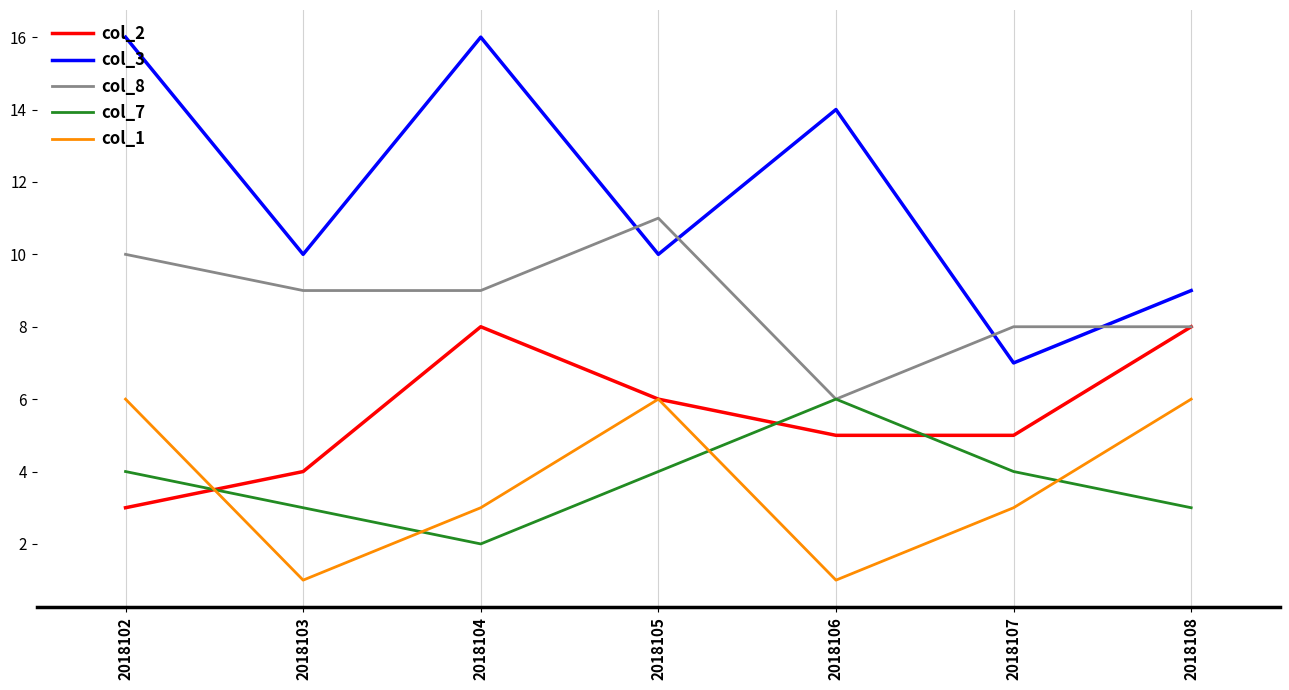

What is the difference between the maximum and minimum values in the col_1 series?

5